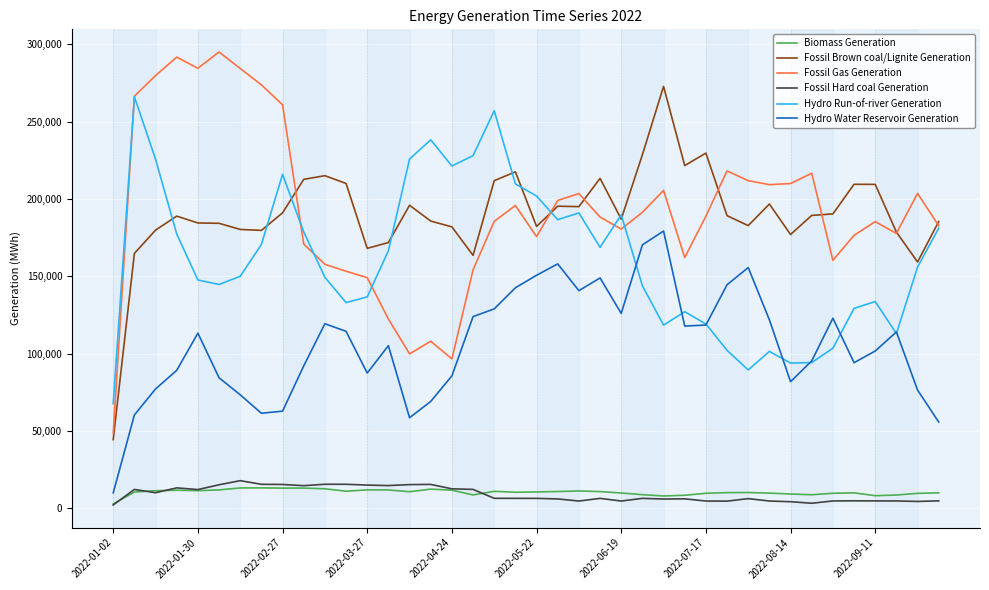

True or false: Hydro Water Reservoir Generation and Biomass Generation intersect in this chart.

False